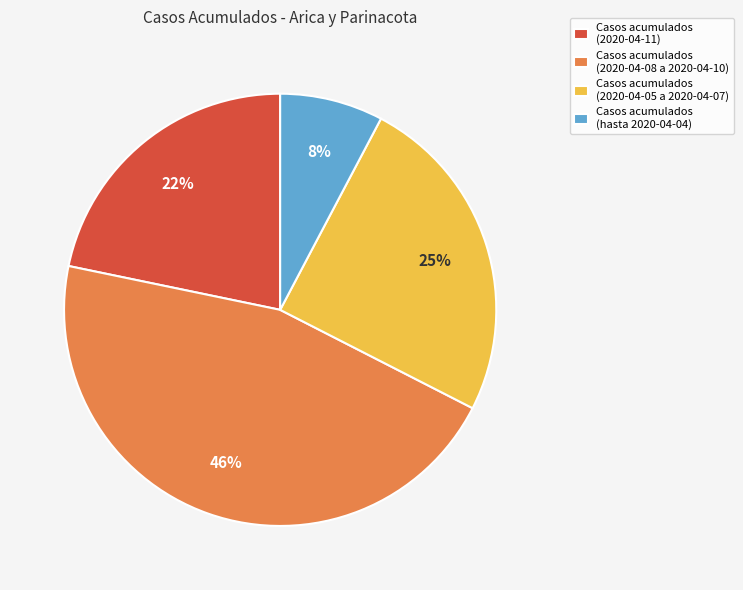

To the nearest percent, what portion does Casos acumulados (2020-04-05 a 2020-04-07) represent?

25%